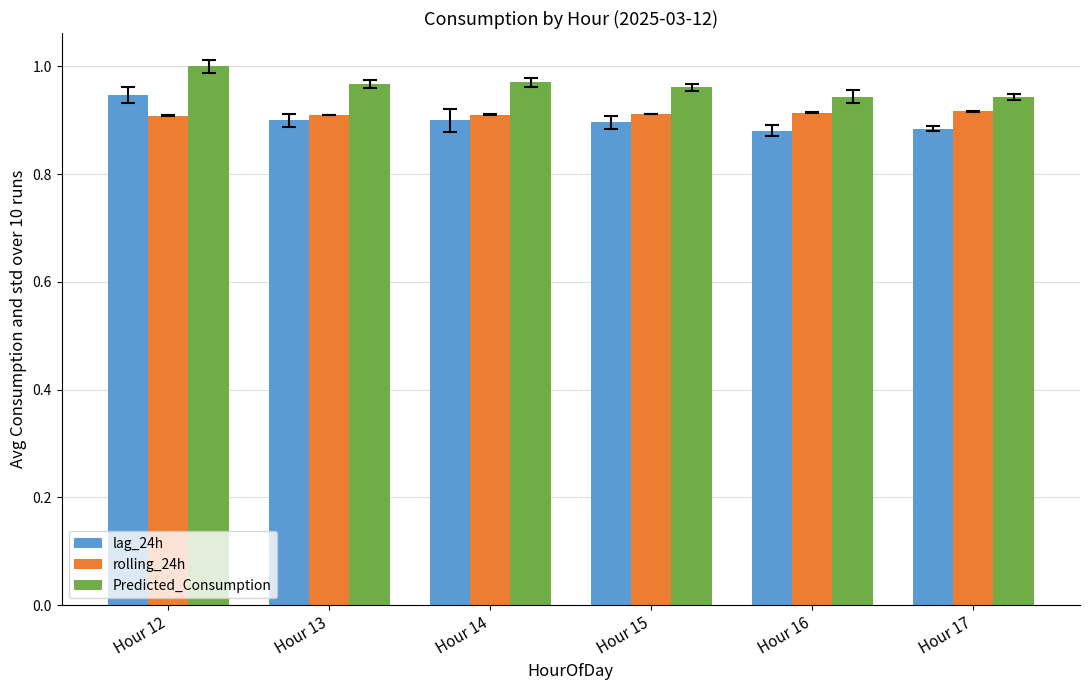

What are all the series names shown in the legend?

lag_24h, rolling_24h, Predicted_Consumption